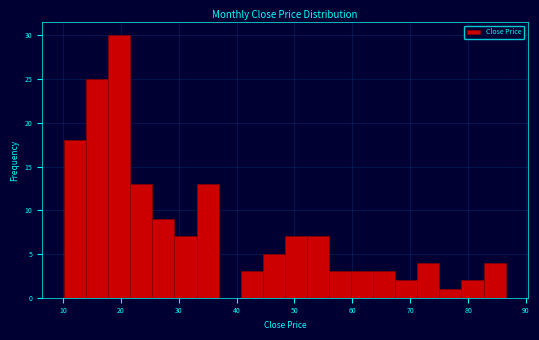

Around what value on the x-axis is the tallest bar? Give the approximate position of its centre, as read against the axis.

20